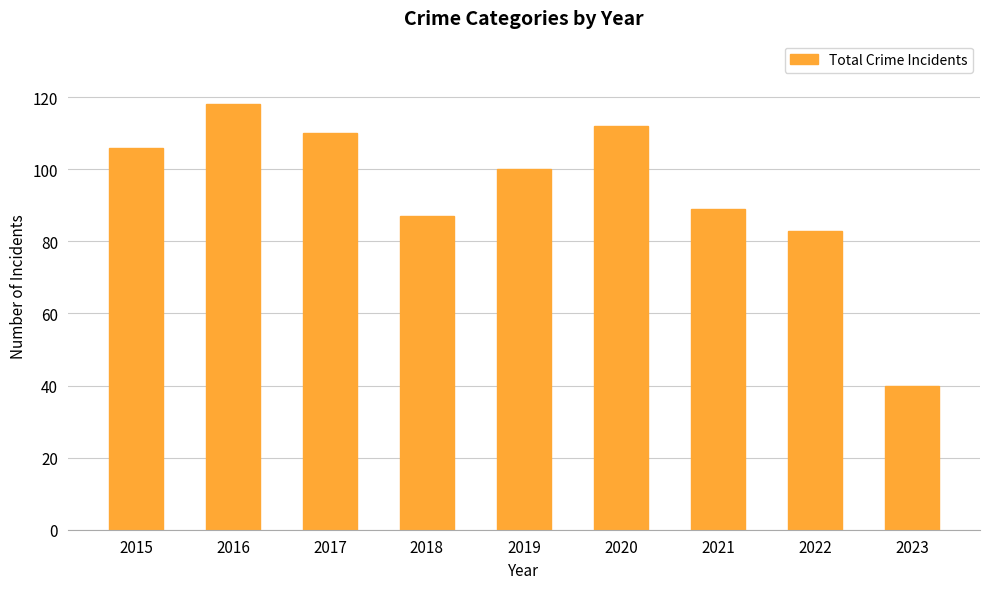

What is the sum of all values?

845